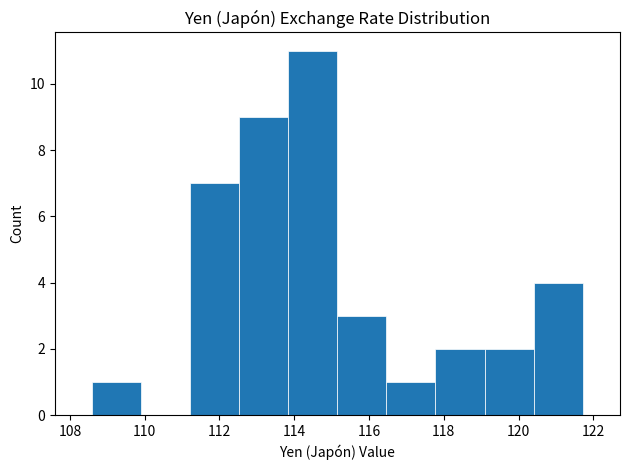

Over which range of the x-axis is the bar tallest?

113.8 to 115.2